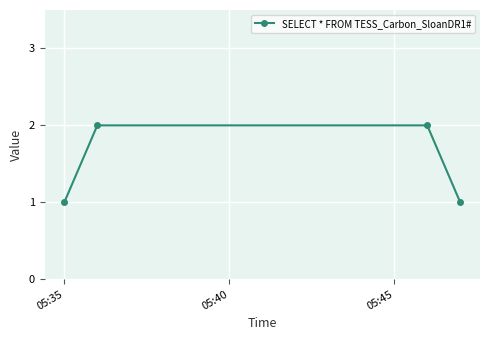

What is the sum of all values?

6